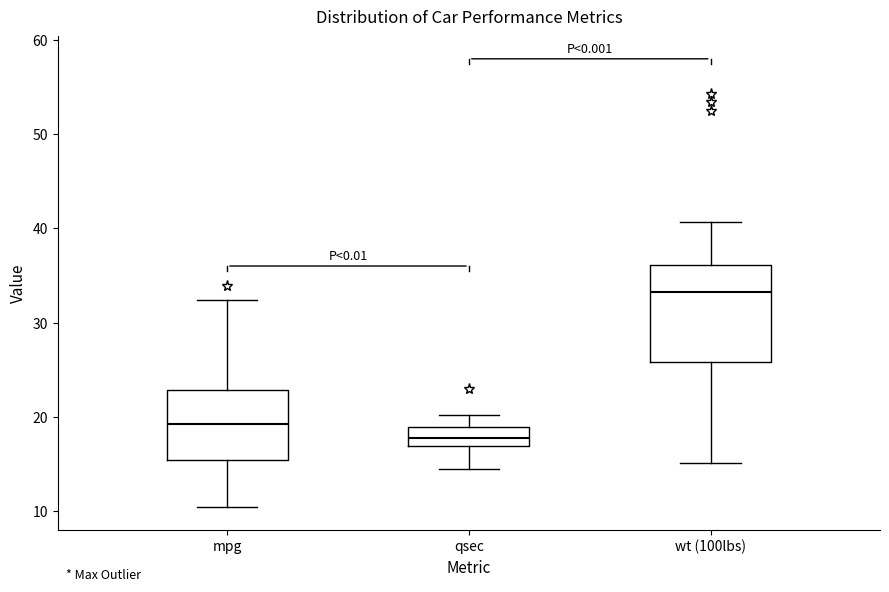

Which box has the lowest median line?

qsec